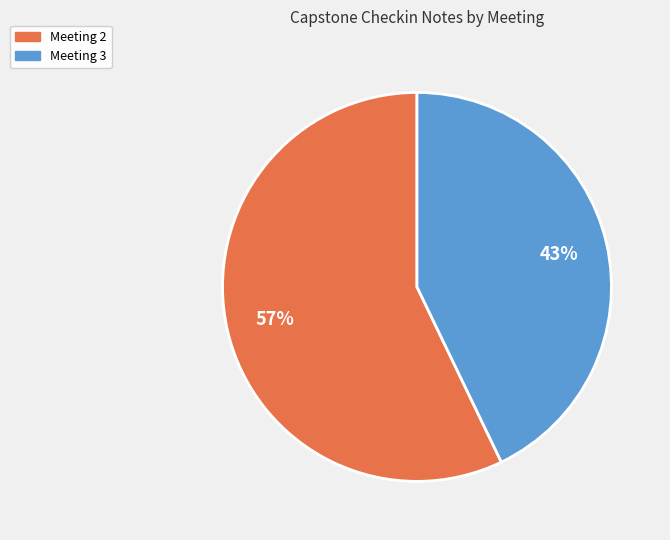

Is it true that Meeting 2 is 57% of the pie?

True